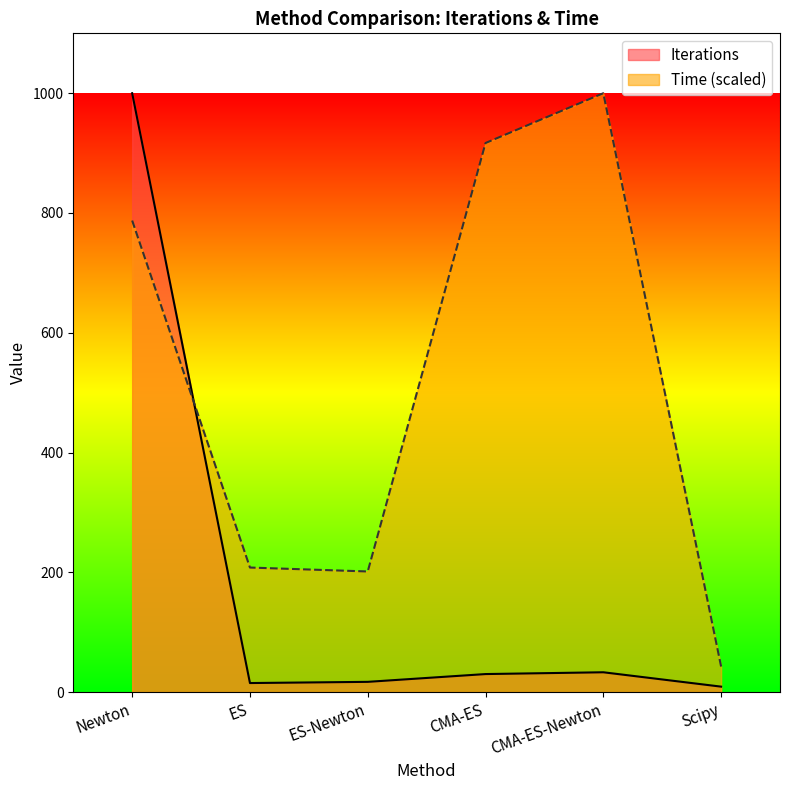

Which series has the largest total across all categories?

Time (scaled)